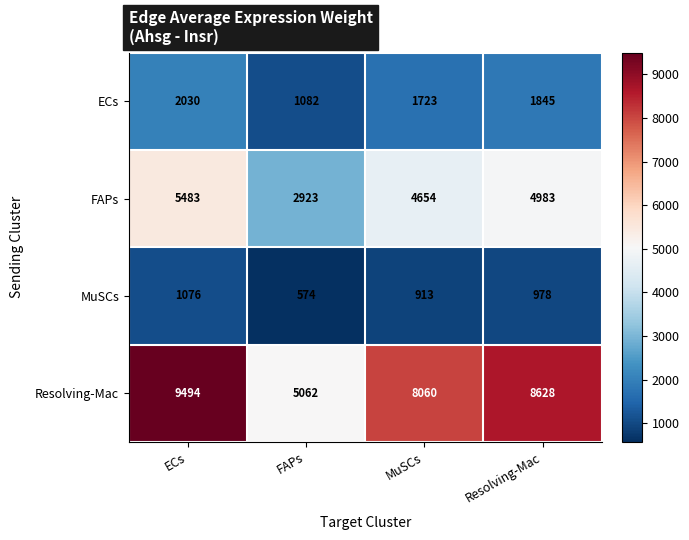

Which series has the largest total across all categories?

Resolving-Mac